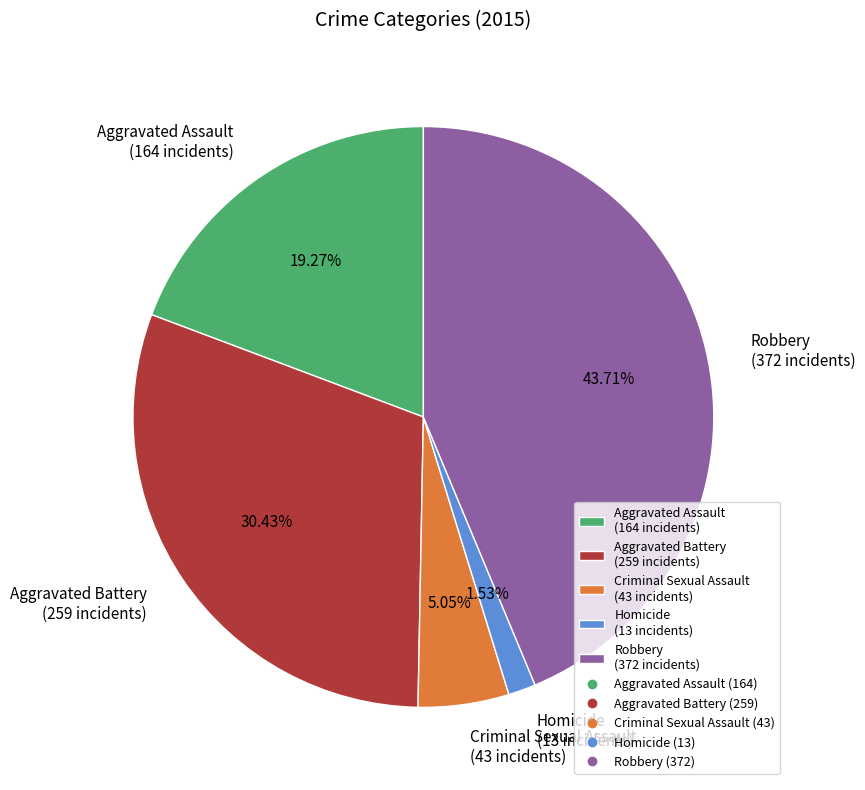

To the nearest percent, what percentage of the pie is Homicide?

2%